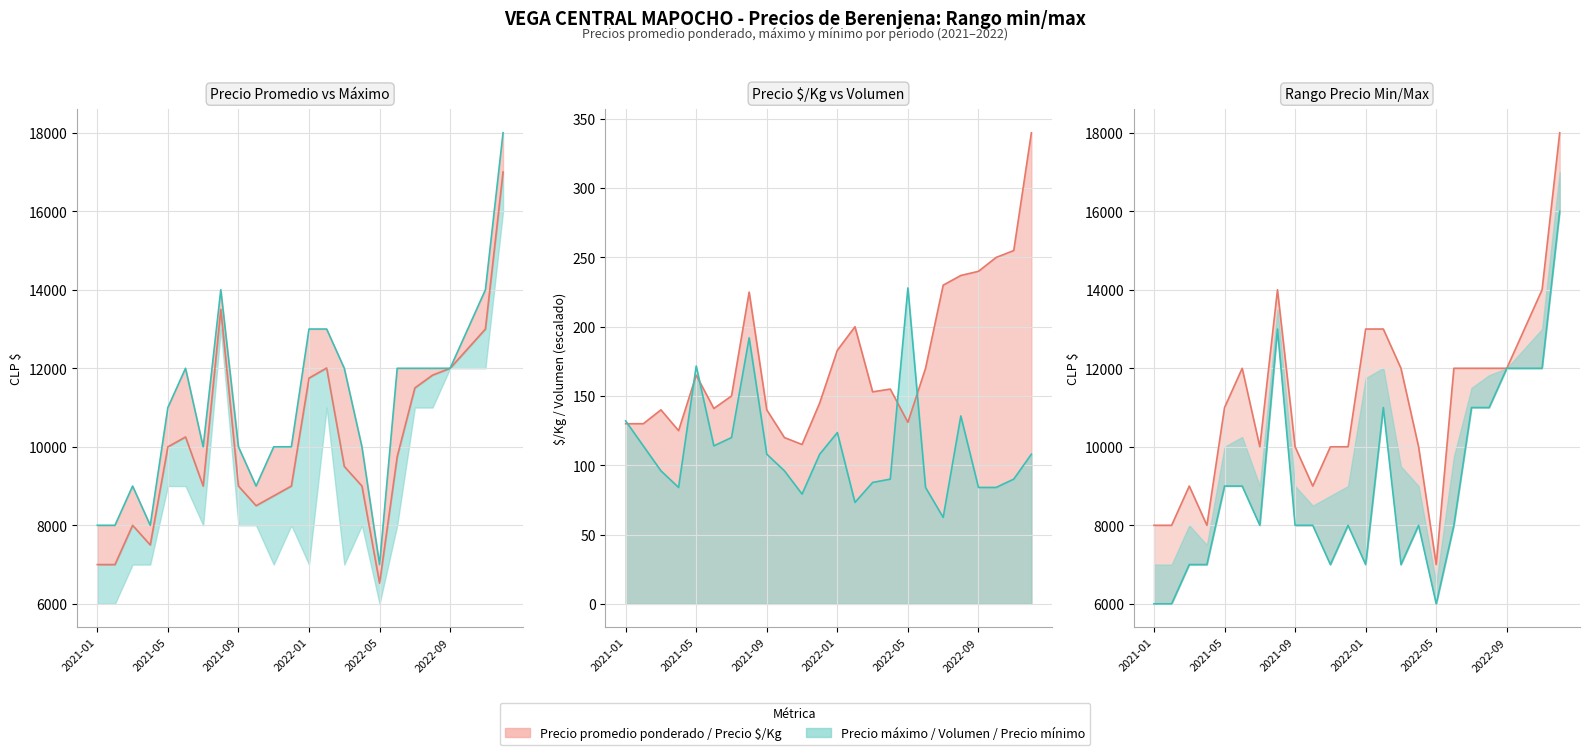

Reading left to right, list all the values displayed in this chart.

Precio promedio ponderado: 7000.0	7000.0	8000.0	7500.0	10000.0	10250.0	9000.0	13500.0	9000.0	8500.0	8750.0	9000.0	11750.0	12008.0	9500.0	9000.0	6526.0	9750.0	11500.0	11825.0	12000.0	12500.0	13000.0	17000.0
Precio maximo: 8000.0	8000.0	9000.0	8000.0	11000.0	12000.0	10000.0	14000.0	10000.0	9000.0	10000.0	10000.0	13000.0	13000.0	12000.0	10000.0	7000.0	12000.0	12000.0	12000.0	12000.0	13000.0	14000.0	18000.0
Precio minimo: 6000.0	6000.0	7000.0	7000.0	9000.0	9000.0	8000.0	13000.0	8000.0	8000.0	7000.0	8000.0	7000.0	11000.0	7000.0	8000.0	6000.0	8000.0	11000.0	11000.0	12000.0	12000.0	12000.0	16000.0
Volumen: 132.0	114.0	96.0	84.0	171.6	114.0	120.0	192.0	108.0	96.0	79.2	108.0	123.6	73.2	87.6	90.0	228.0	84.0	62.4	135.6	84.0	84.0	90.0	108.0
Precio $/Kg: 130.0	130.0	140.0	125.0	165.0	141.0	150.0	225.0	140.0	120.0	115.0	145.0	183.0	200.0	153.0	155.0	131.0	170.0	230.0	237.0	240.0	250.0	255.0	340.0